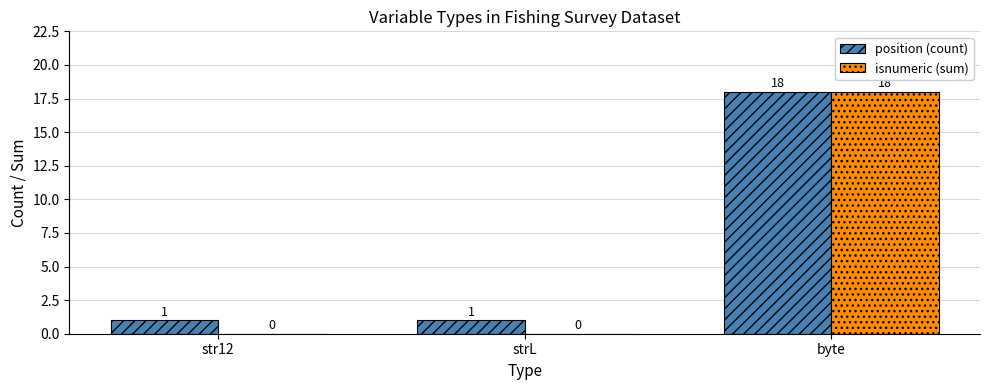

What are all the series names shown in the legend?

position (count), isnumeric (sum)